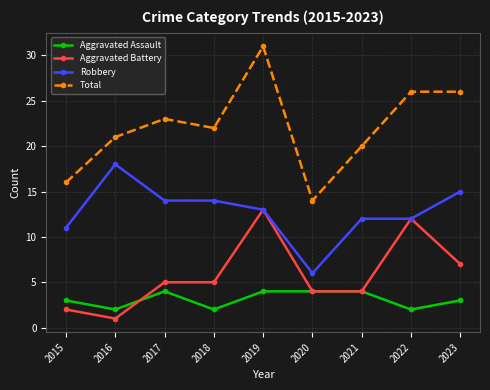

Where do Aggravated Assault and Aggravated Battery first cross each other?

2016 and 2017